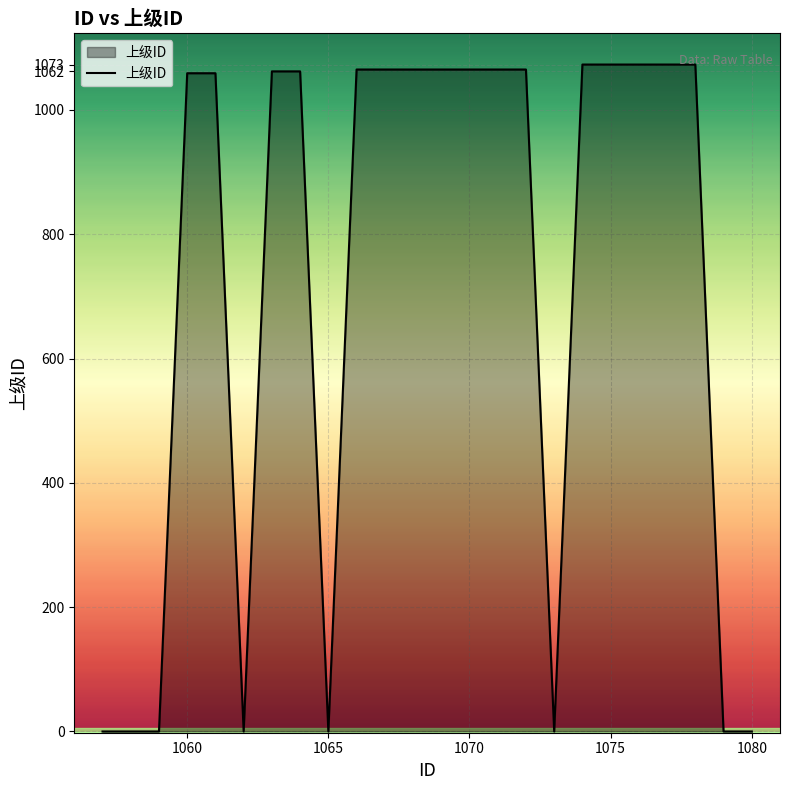

What is the maximum value shown in the chart?

1073